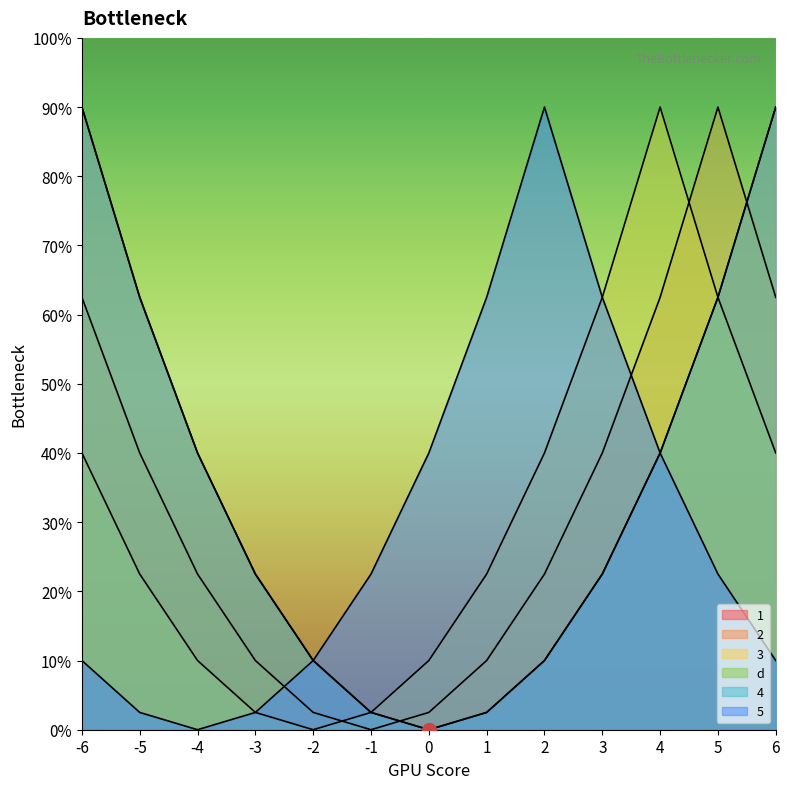

What value does the 5 series have at 3, to the nearest 10?

20